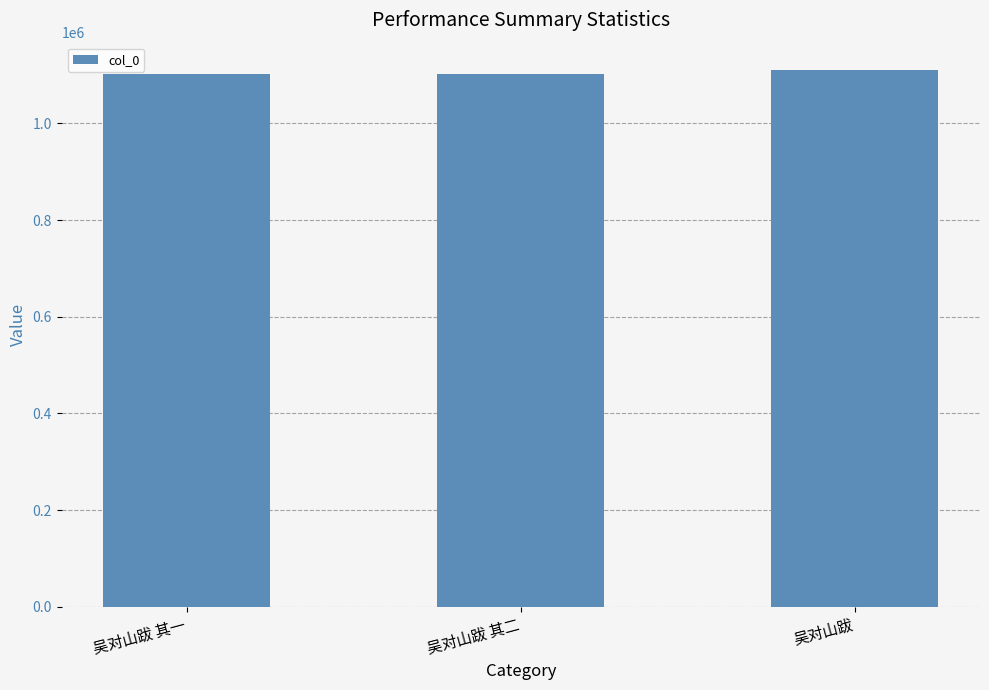

What is the change in value from 吴对山跋 其二 to 吴对山跋?

+9482